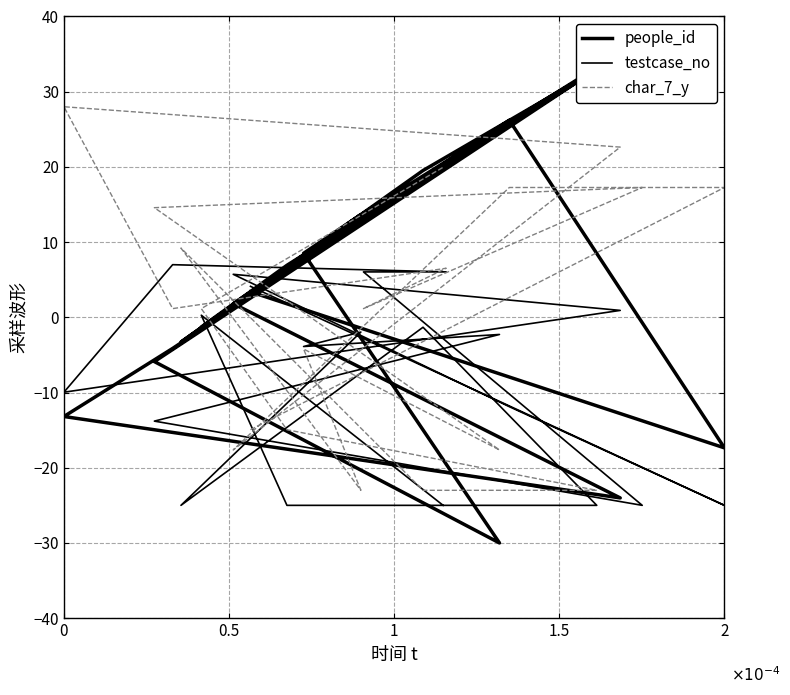

Which series ends up on top after the final intersection of people_id and testcase_no?

people_id